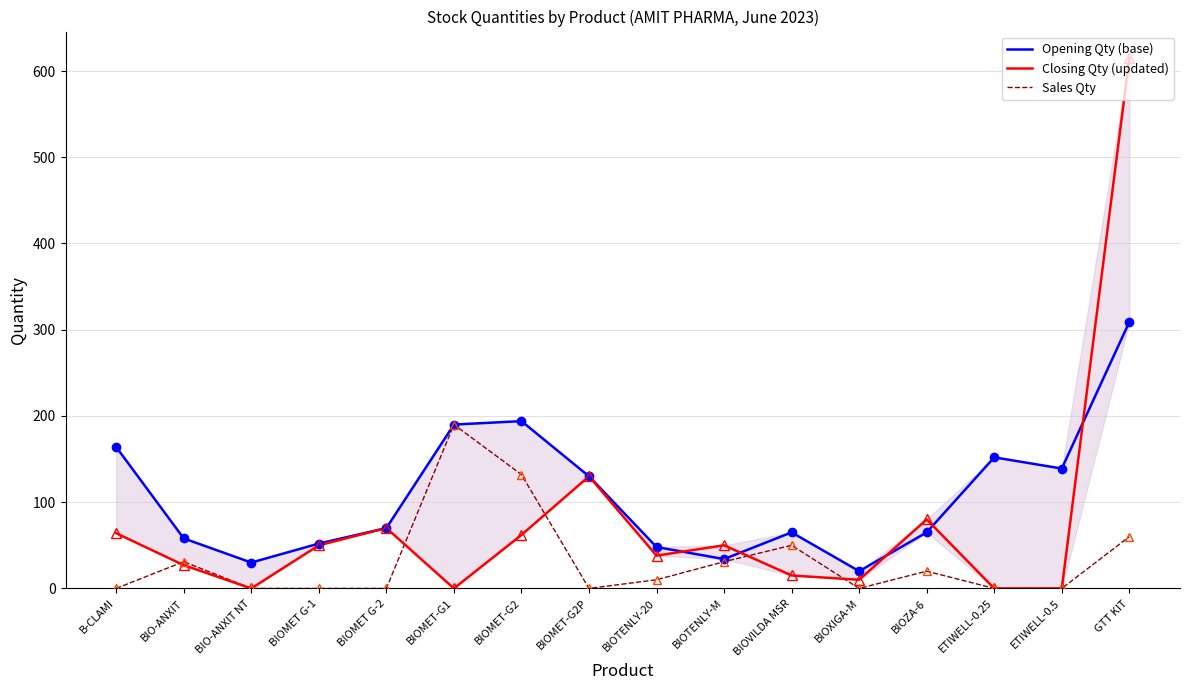

What is the sum of all Opening Qty (base) values?

1720